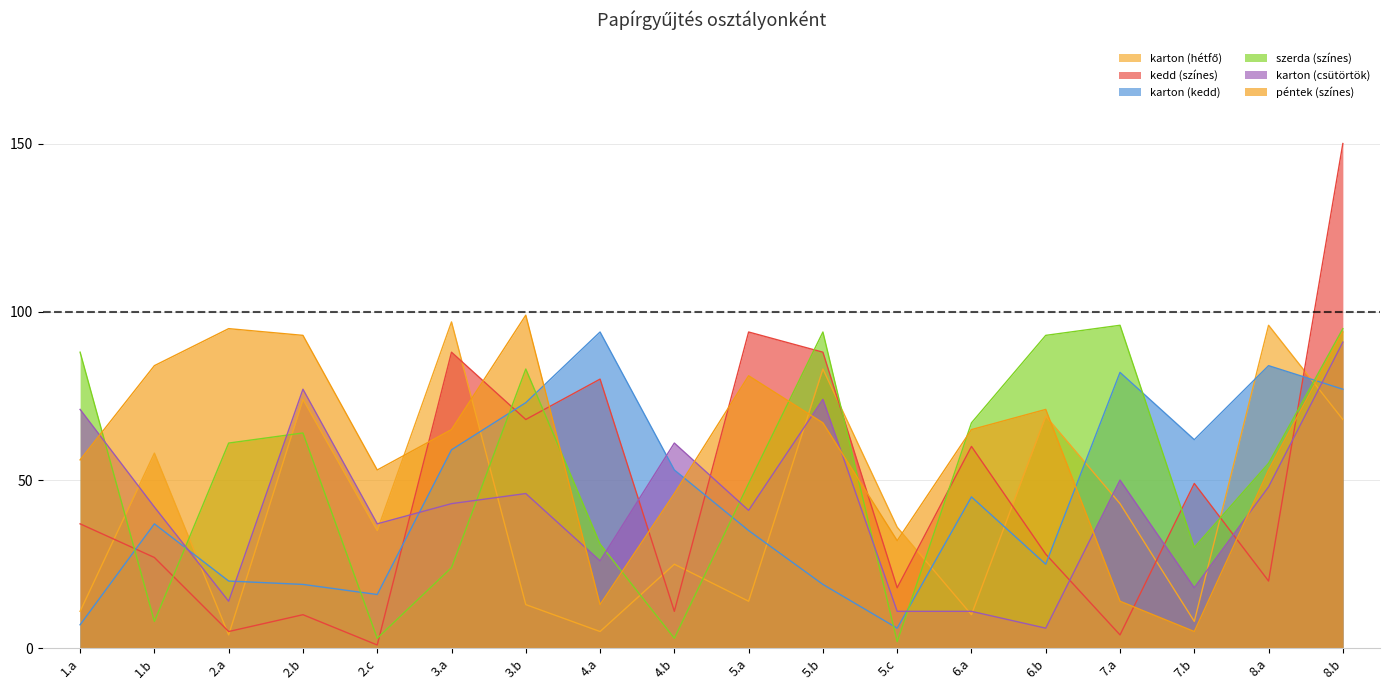

At which category does péntek (színes) reach its first local peak?

2.a